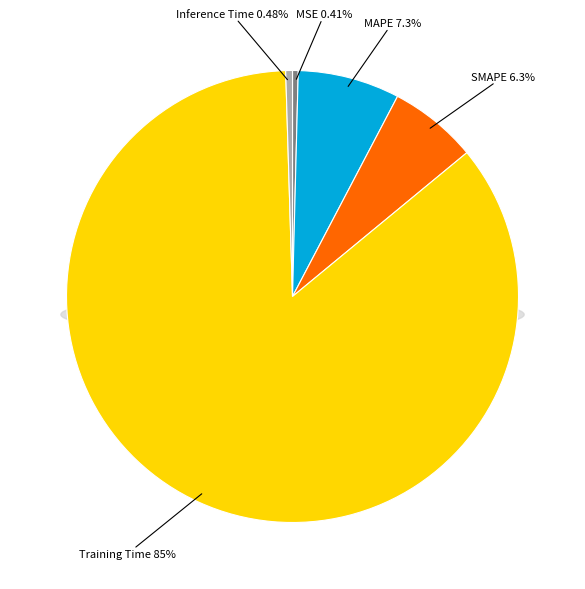

To the nearest percent, what is the difference between the largest and smallest slice percentages?

85%